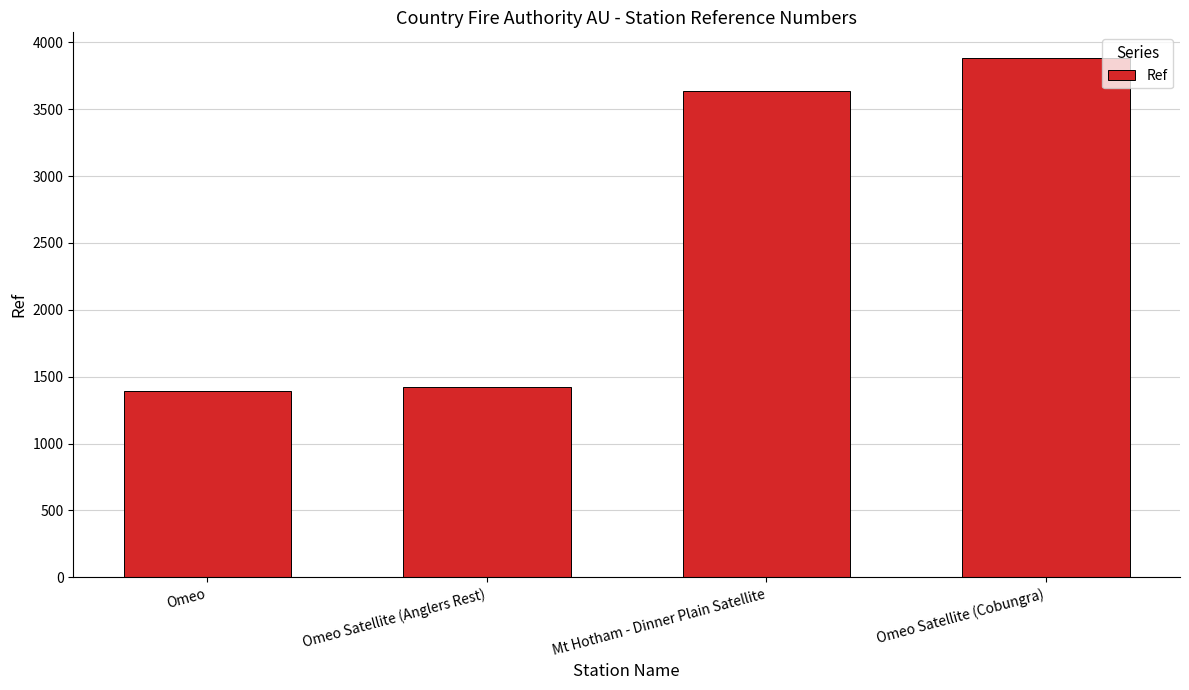

Are the bars grouped side by side (vs. stacked)?

No